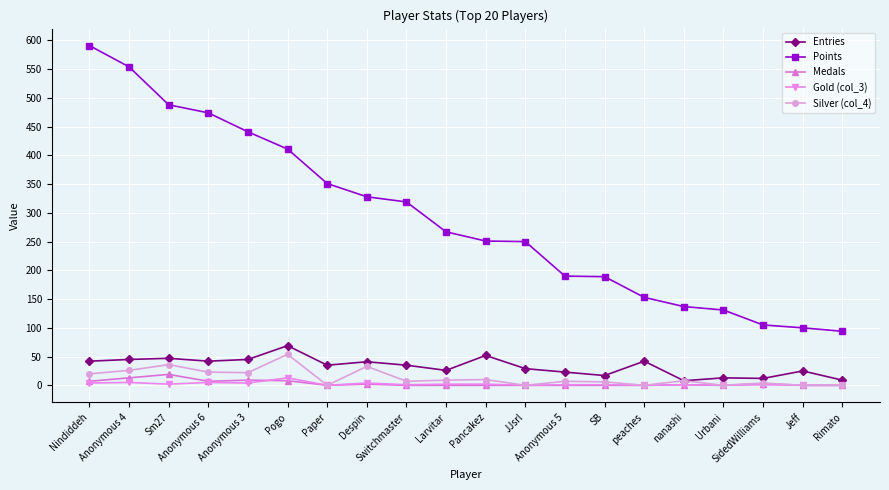

Rank the series by their maximum value, from highest to lowest.

Points, Entries, Silver (col_4), Medals, Gold (col_3)